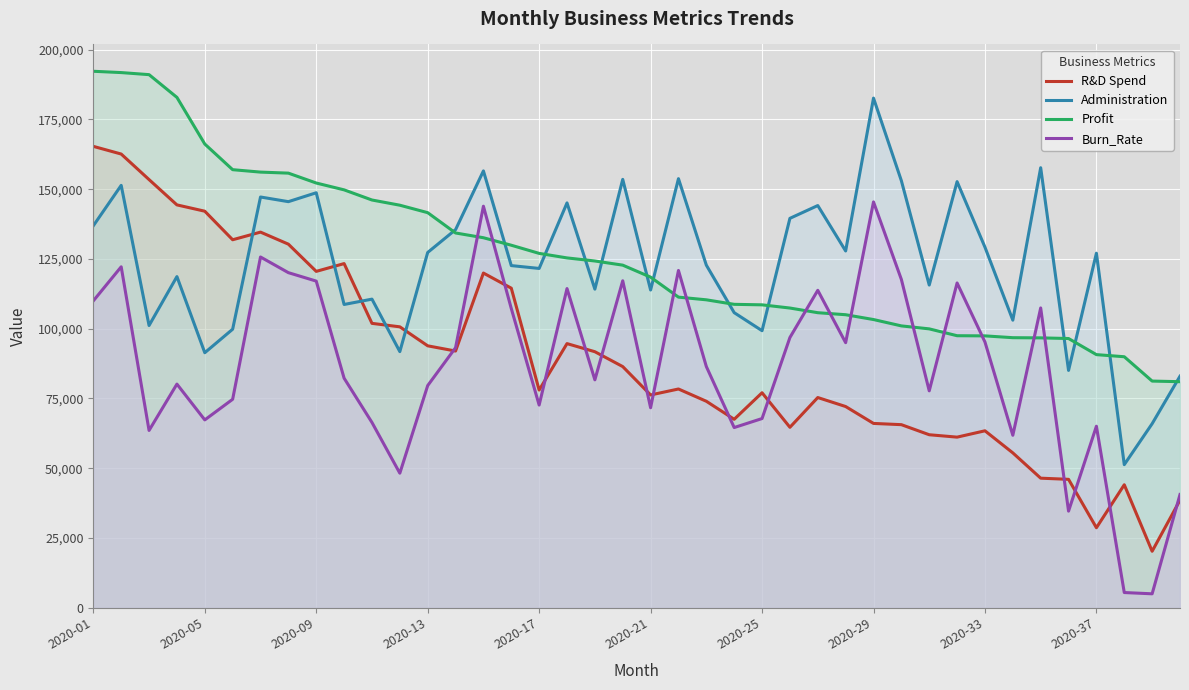

Read the Profit value at 29.

101004.7